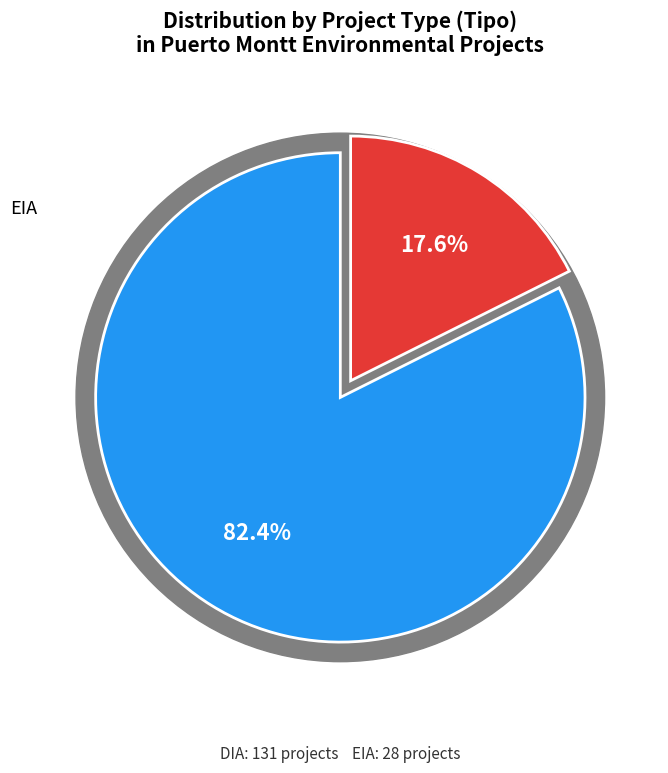

What percentage is NOT represented by EIA?

82.4%